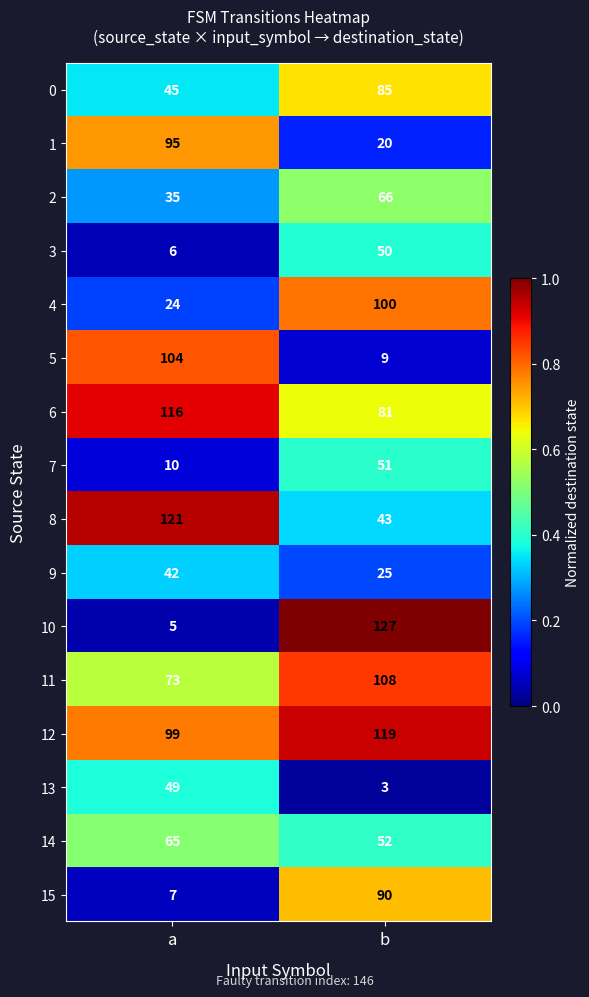

Is it true that 9 equals 42 at a?

True